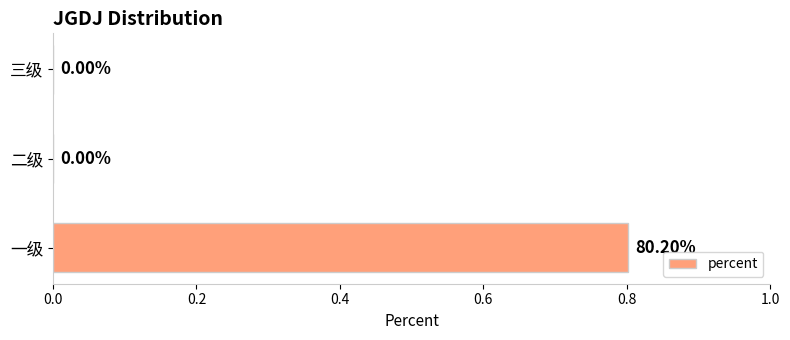

Which category has the highest value across all series?

一级